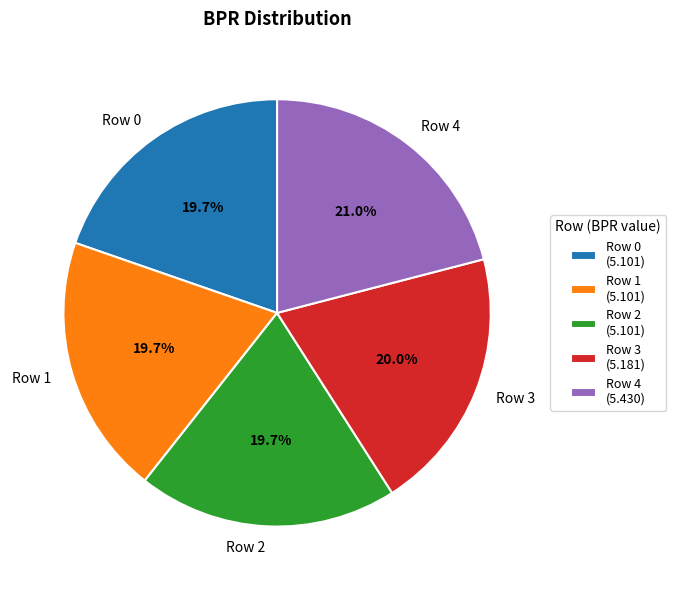

What percentage do Row 0 and Row 2 together represent?

39.4%